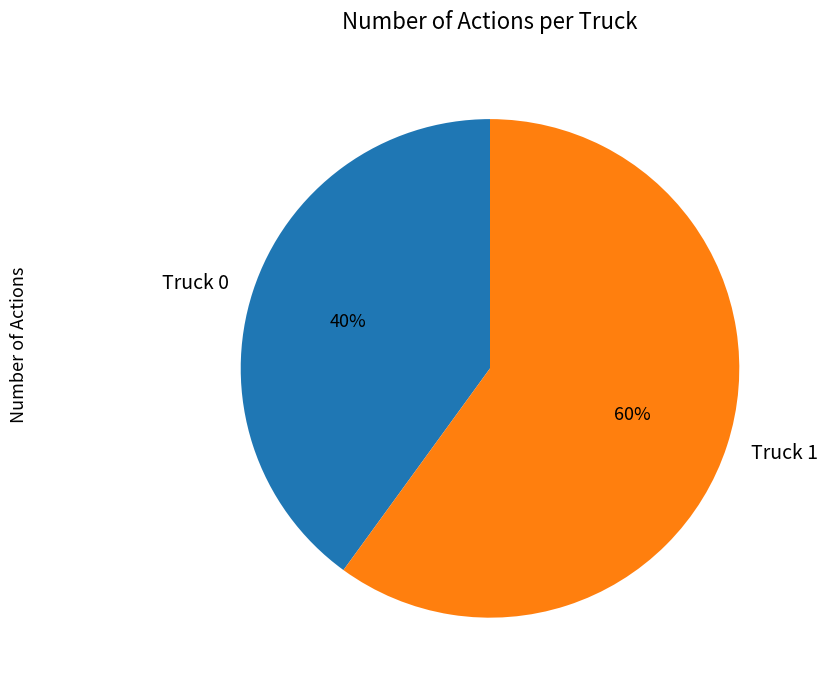

What is the smallest slice in the pie chart?

Truck 0